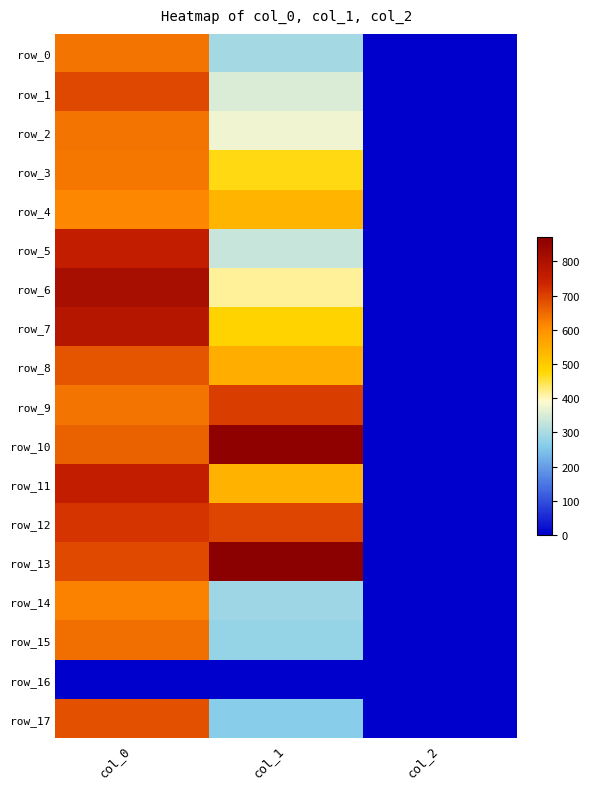

Is it true that row_10 equals 2.0 at col_2?

True